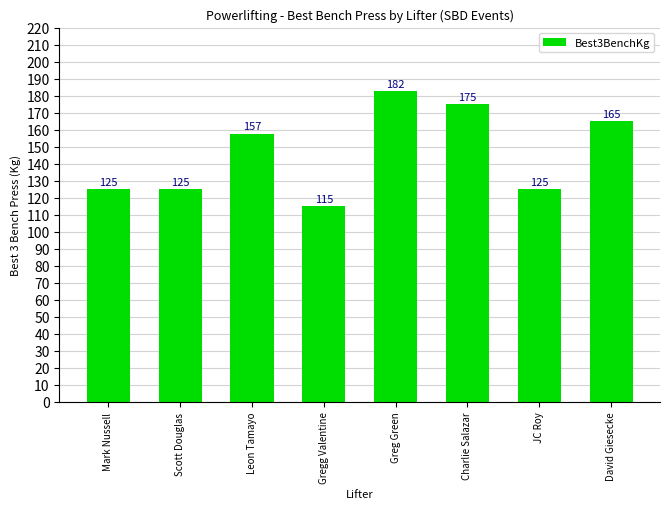

What is the change in value from Leon Tamayo to David Giesecke?

+7.5